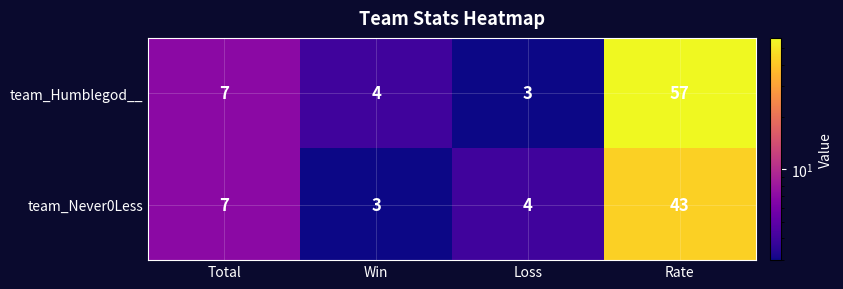

At which label does team_Humblegod__ reach its minimum?

Loss